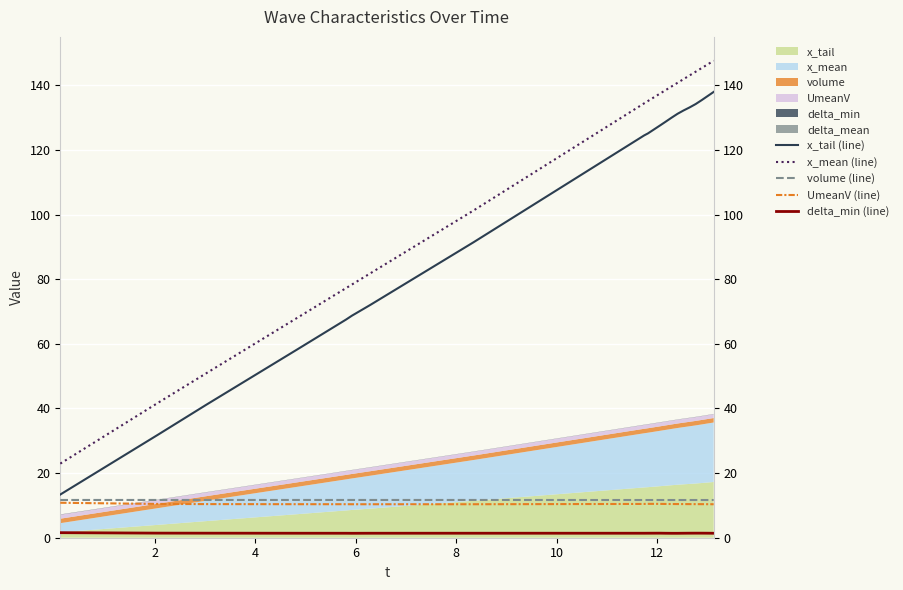

What is the minimum value for x_tail (line)?

13.4